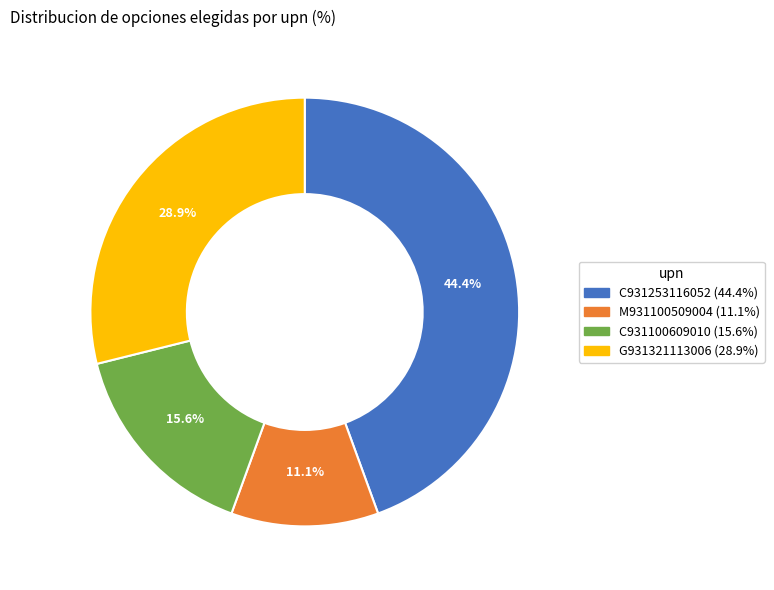

Does G931321113006 account for over 50% of the chart?

No